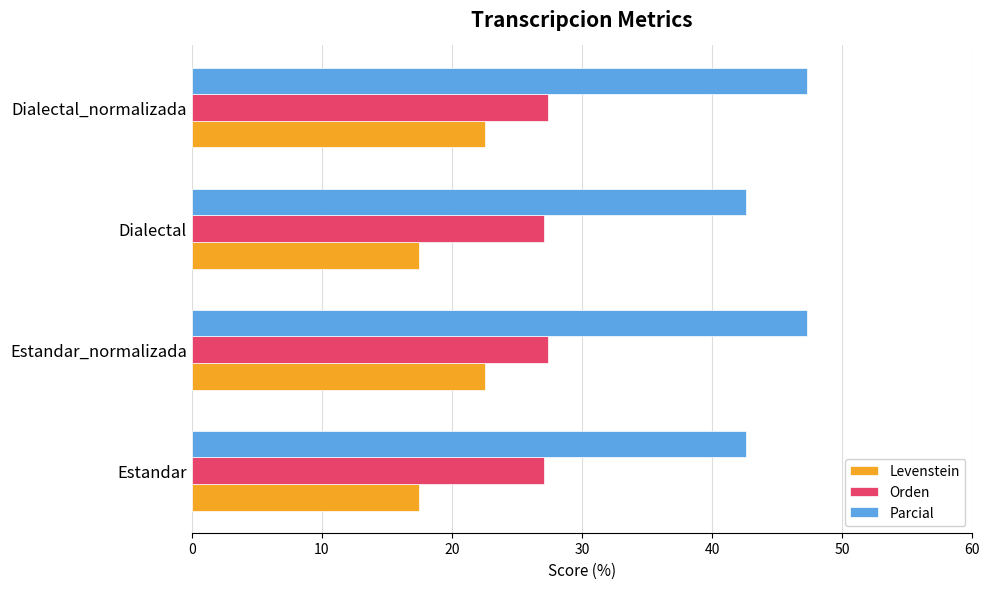

What is the minimum value for Orden?

27.1